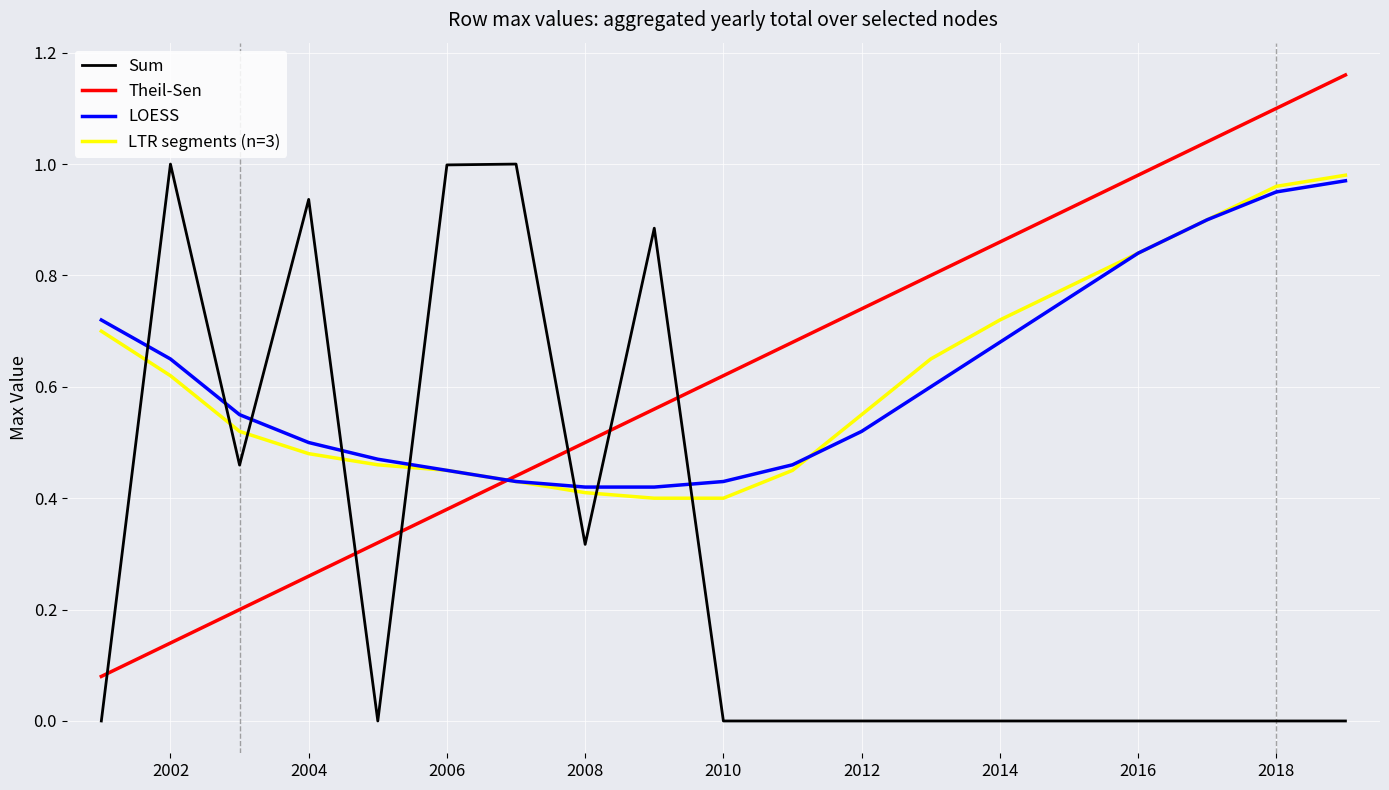

How many distinct data groups are displayed?

4